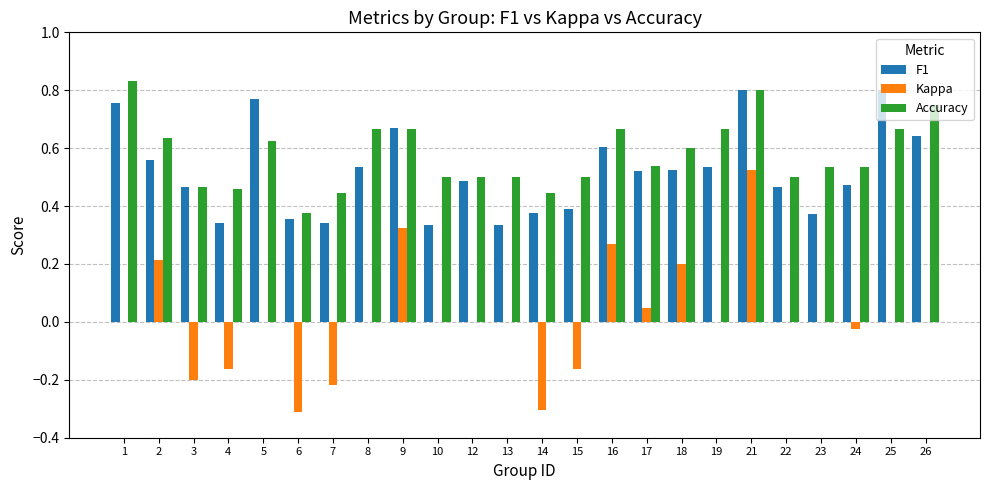

The F1 series shows 0.5 at 18. True or false?

True